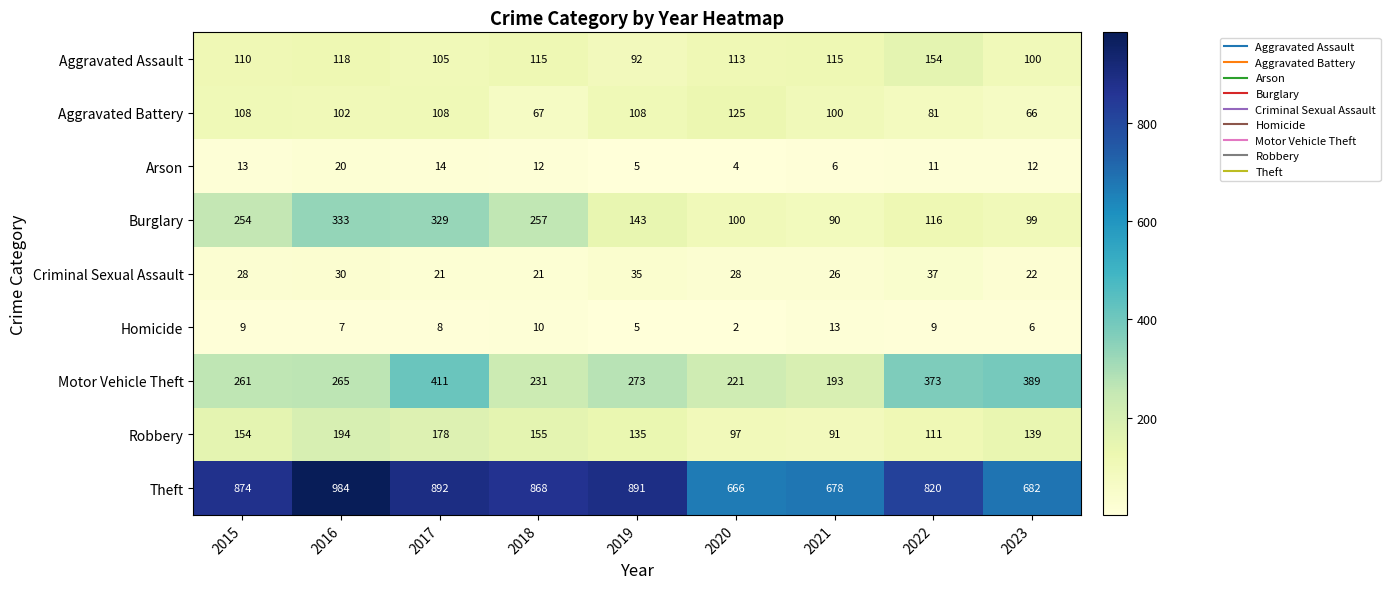

At 2018, list the series in order from smallest to largest.

Homicide, Arson, Criminal Sexual Assault, Aggravated Battery, Aggravated Assault, Robbery, Motor Vehicle Theft, Burglary, Theft